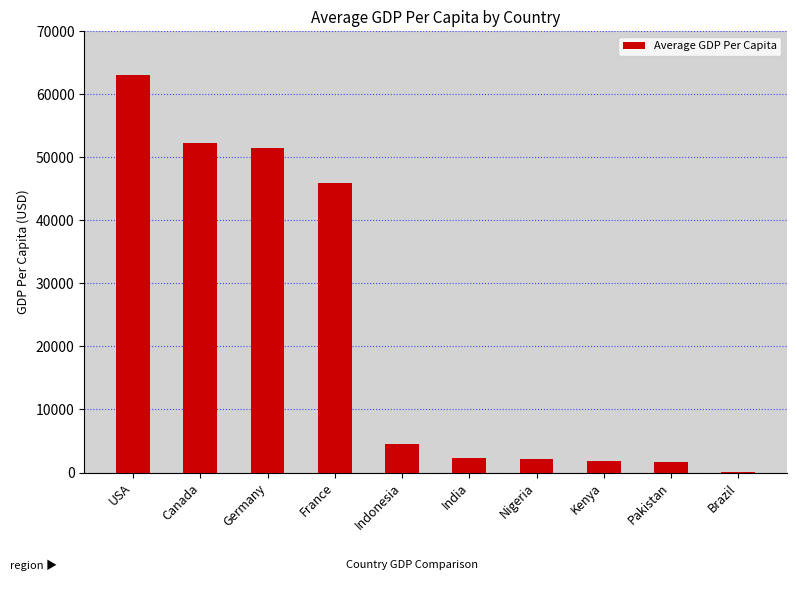

The chart shows a value of 51500.0 at Germany. True or false?

True